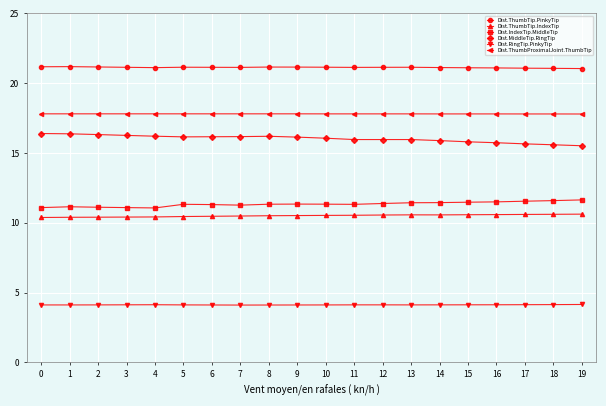

Read the Dist.ThumbTip.PinkyTip value at 9.

21.2